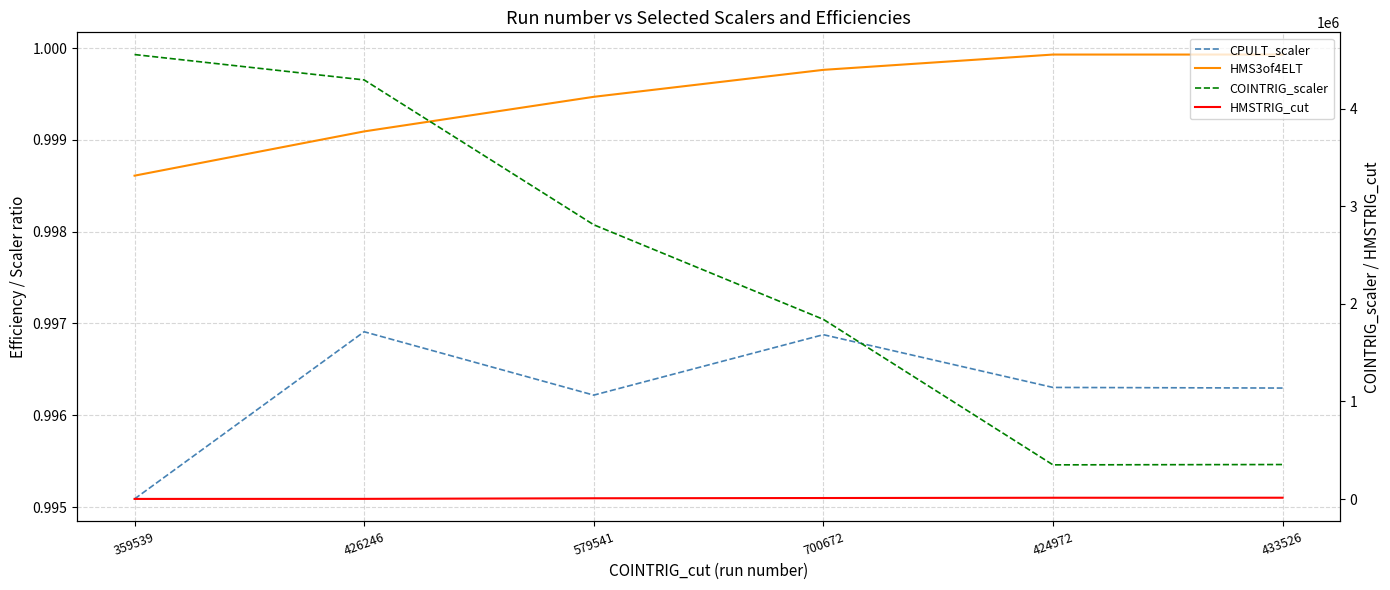

What position from the right is 700672?

3